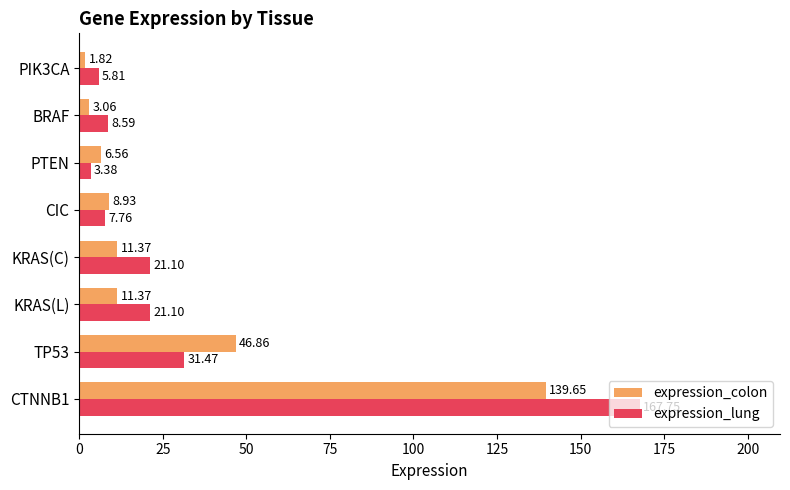

At which label does expression_lung reach its minimum?

PTEN